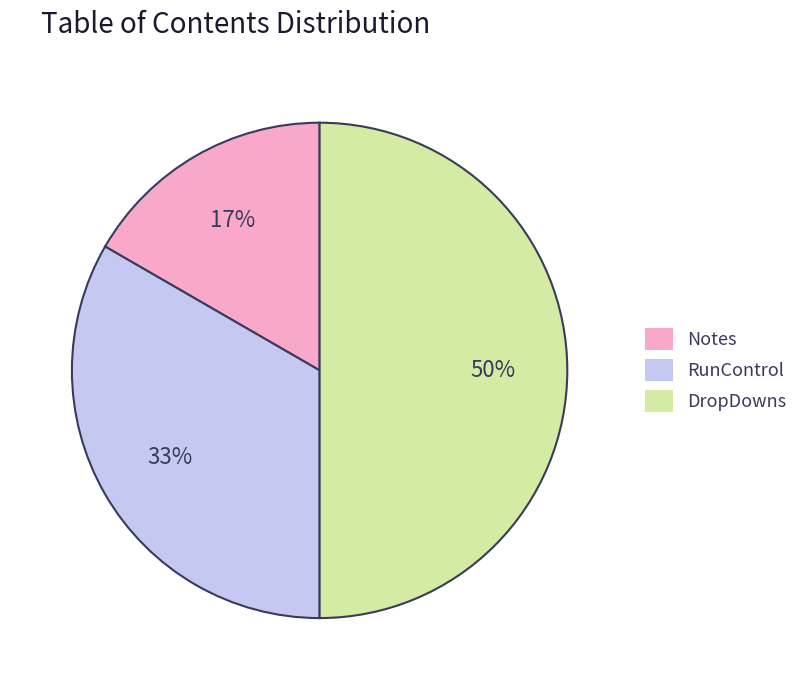

To the nearest percent, what percentage of the pie is Notes?

17%